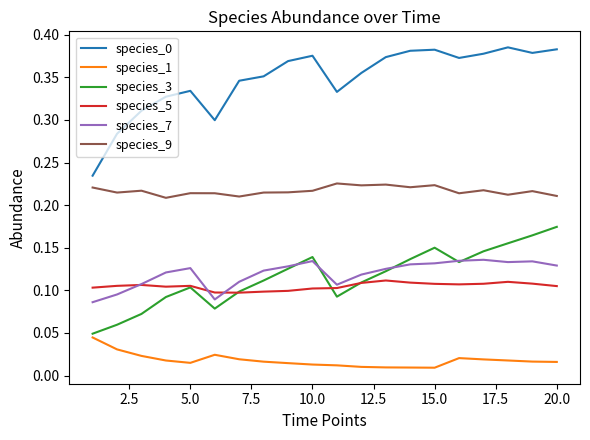

True or false: species_7 and species_0 intersect in this chart.

False